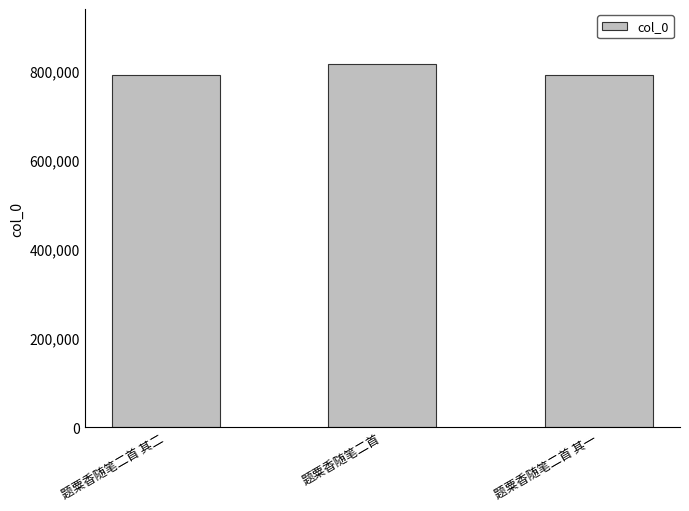

Count the number of data series in this chart.

1